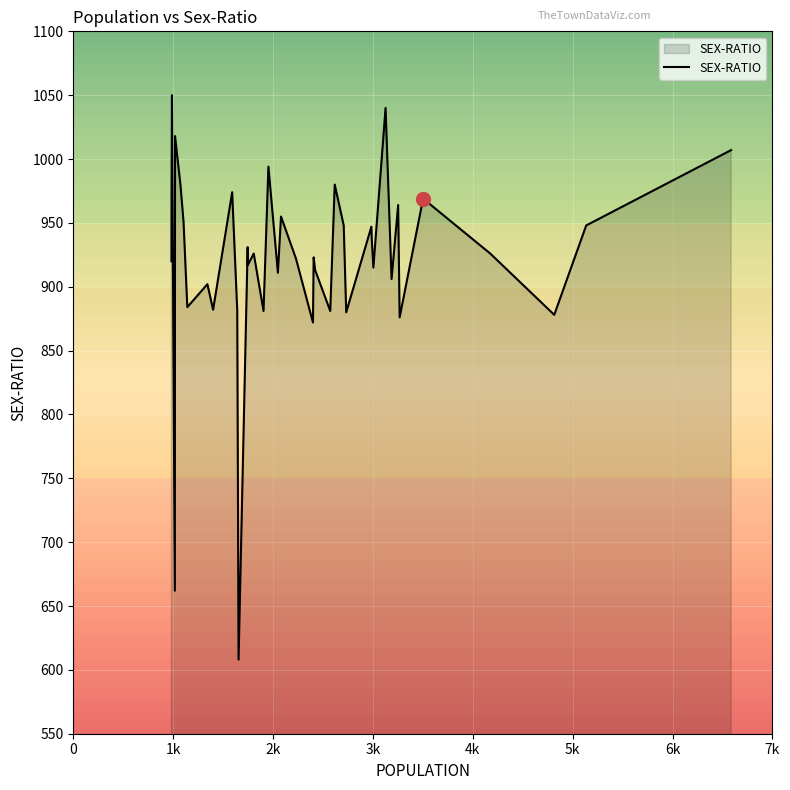

What is the maximum value shown in the chart?

1050